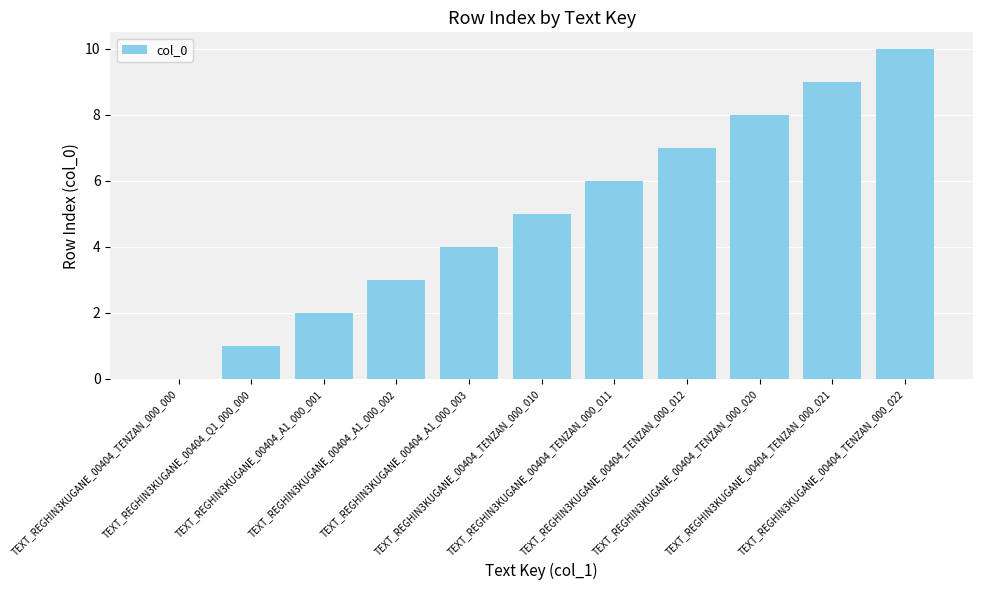

What is the sum of all values?

55